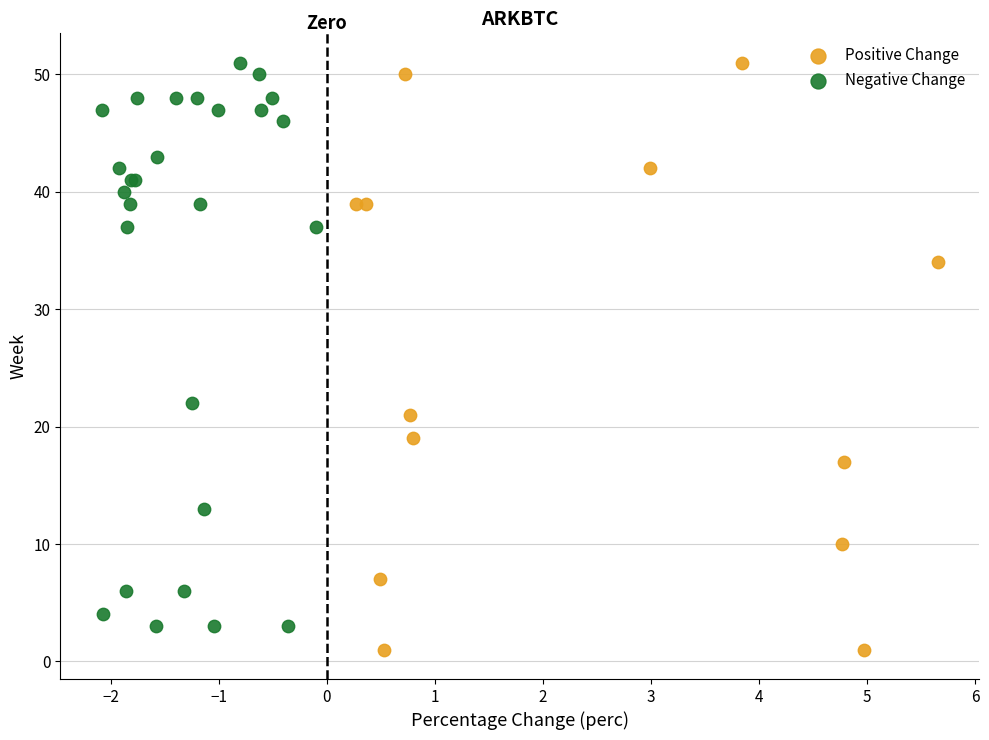

What are all the series names shown in the legend?

Positive Change, Negative Change